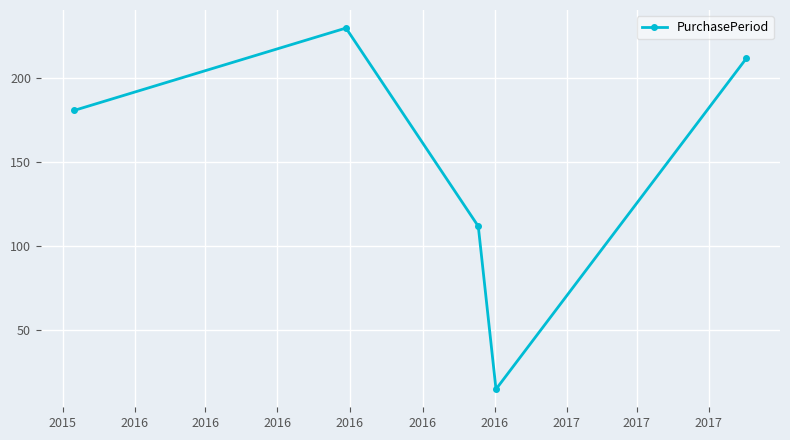

What is the value of the 5th point from the left?

212